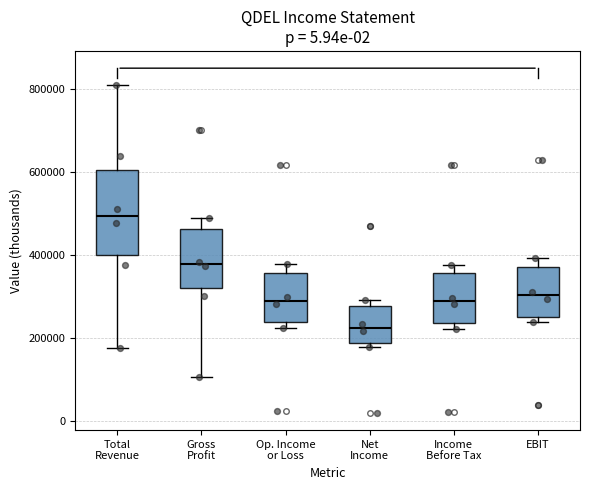

Reading left to right, read every box against the y-axis: the position of its median line, the range the box covers, and the ends of its whiskers. The values are not printed on the chart, so give them approximately, as read against the axis.

Total Revenue: median 500000, box 400000 to 600000, whiskers 180000 to 800000
Gross Profit: median 380000, box 320000 to 460000, whiskers 100000 to 480000
Op. Income or Loss: median 280000, box 240000 to 360000, whiskers 220000 to 380000
Net Income: median 220000, box 180000 to 280000, whiskers 180000 (just below the box's lower edge) to 300000
Income Before Tax: median 280000, box 240000 to 360000, whiskers 220000 to 380000
EBIT: median 300000, box 260000 to 380000, whiskers 240000 to 400000